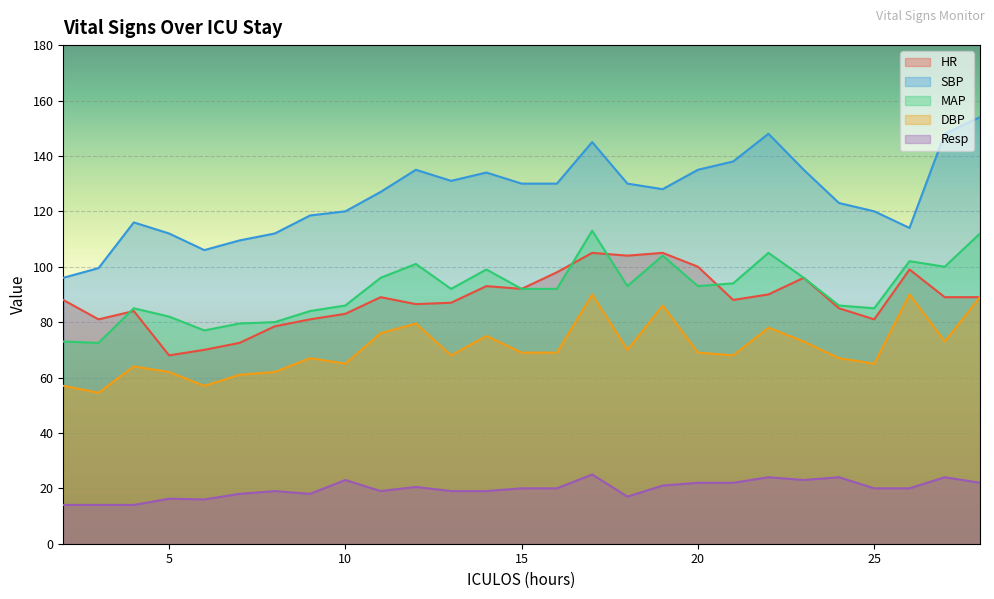

True or false: DBP and MAP cross at least once.

False